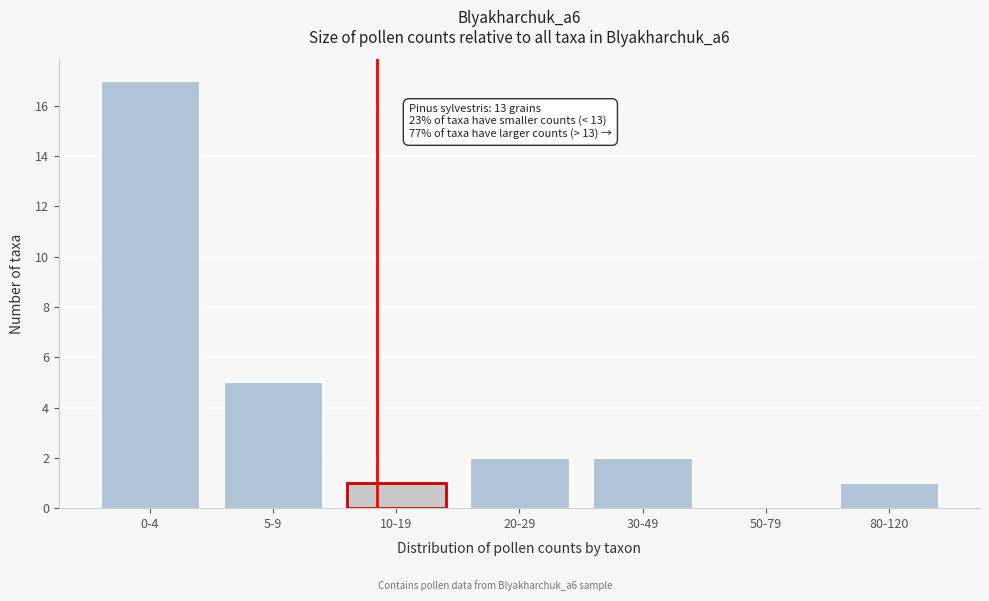

Reading left to right, what are all the values shown in this chart?

0-4=17	5-9=5	10-19=1	20-29=2	30-49=2	50-79=0	80-120=1